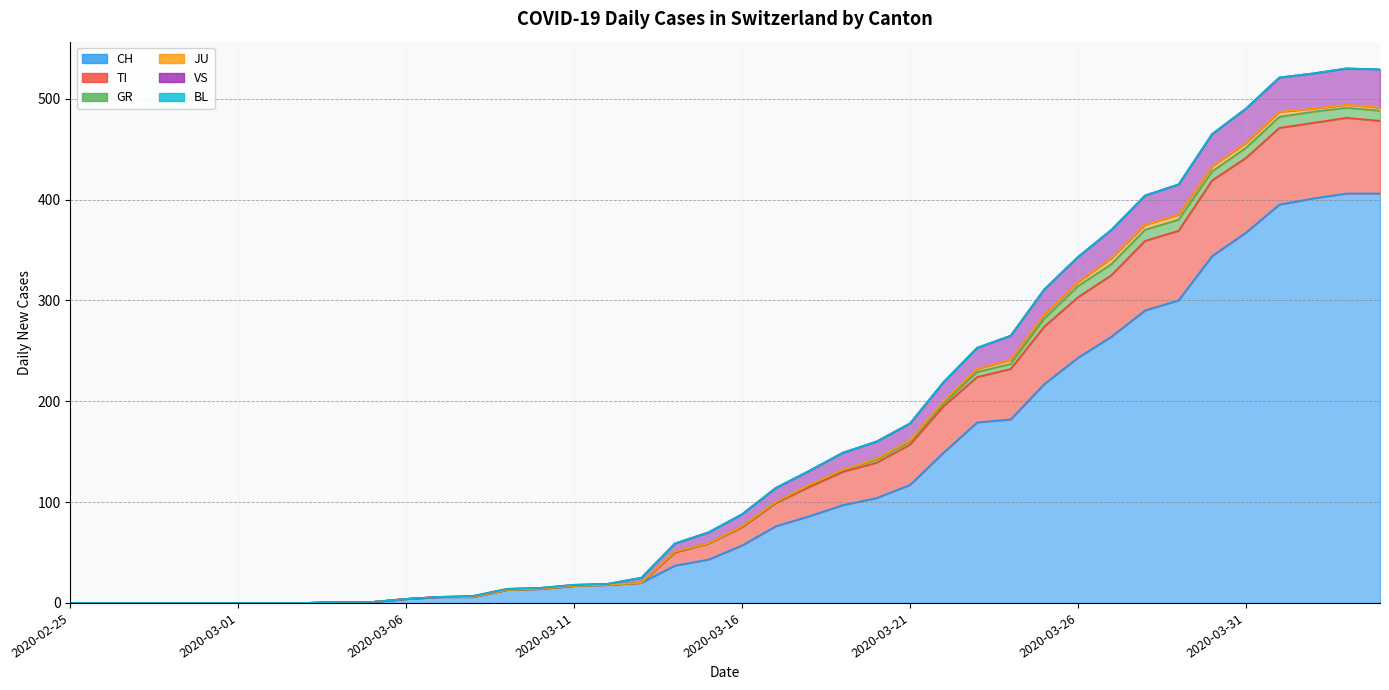

How many positive values does the TI series have?

32